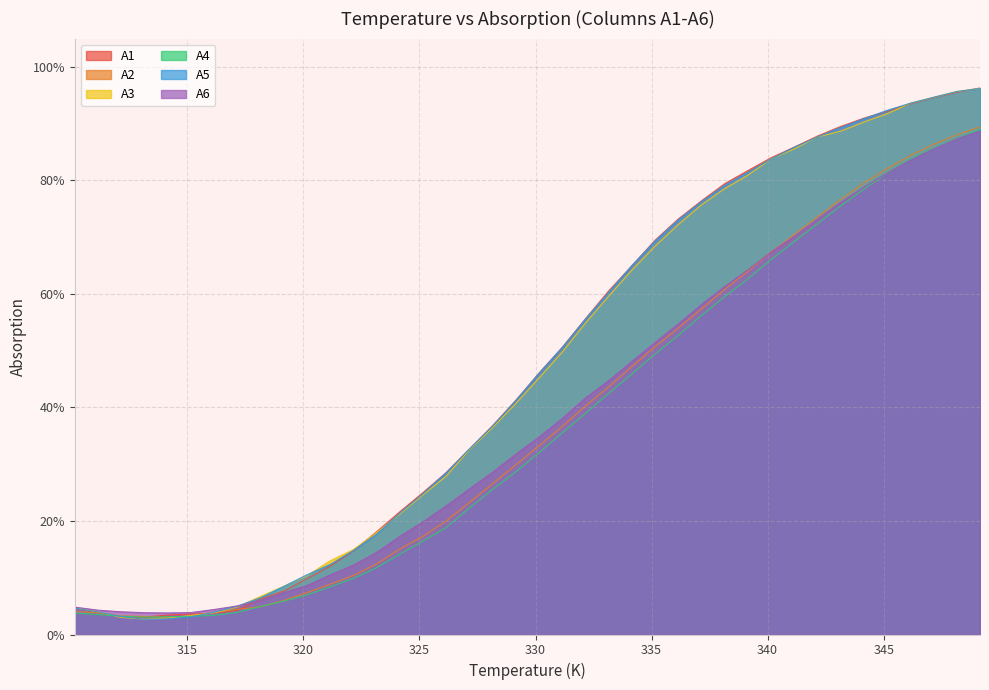

What are all the series names shown in the legend?

A1, A2, A3, A4, A5, A6